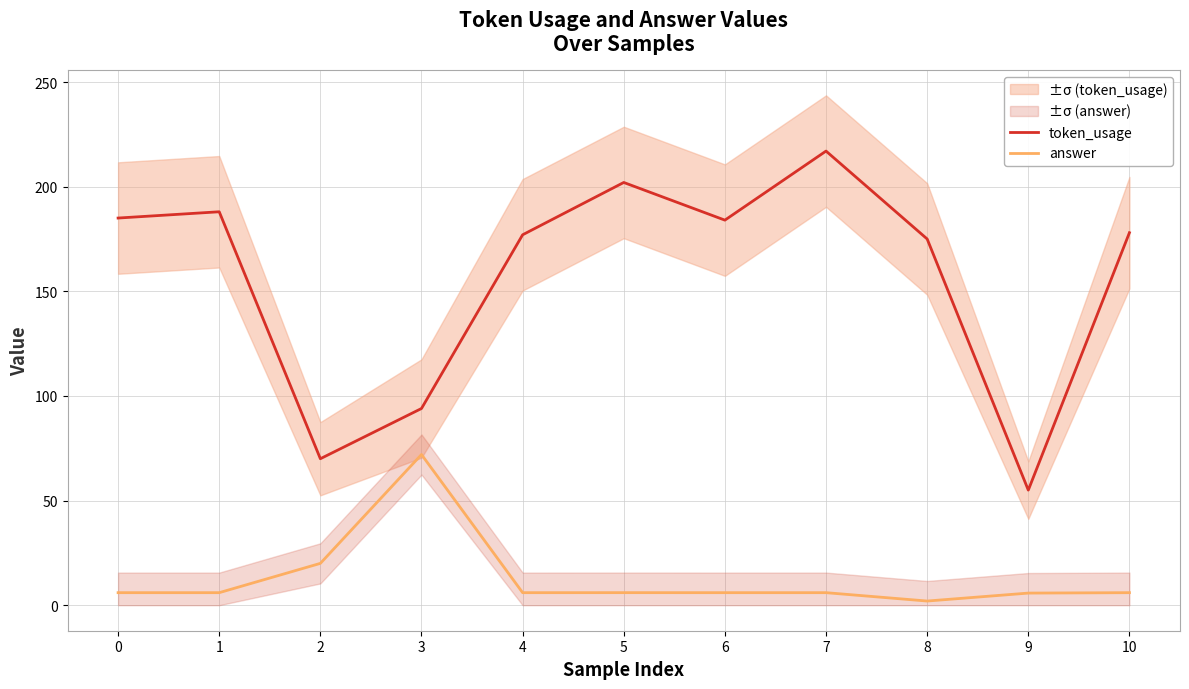

How many interior local valleys does the token_usage series have?

3